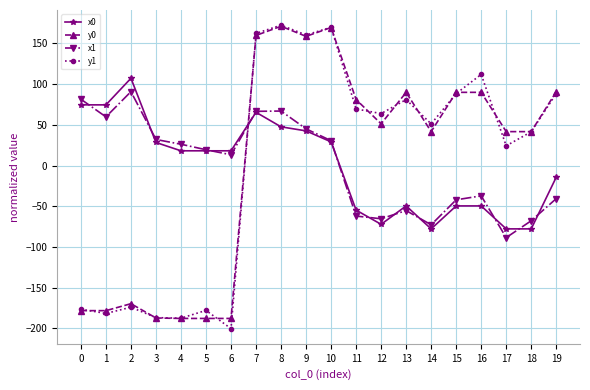

At which category does y0 reach its first local peak?

2